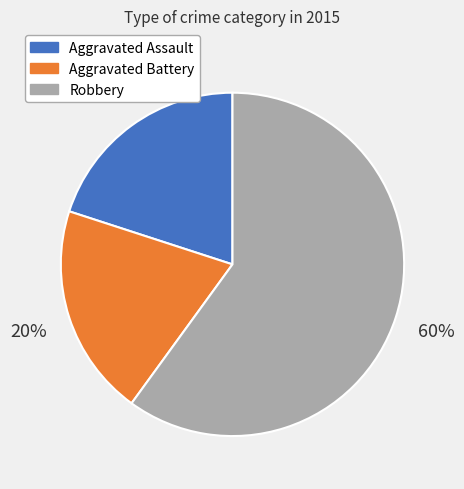

Is Aggravated Battery the majority of the pie?

No